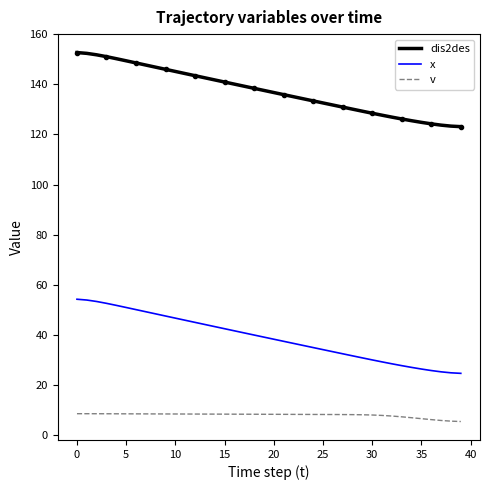

Which series has the largest total across all categories?

dis2des